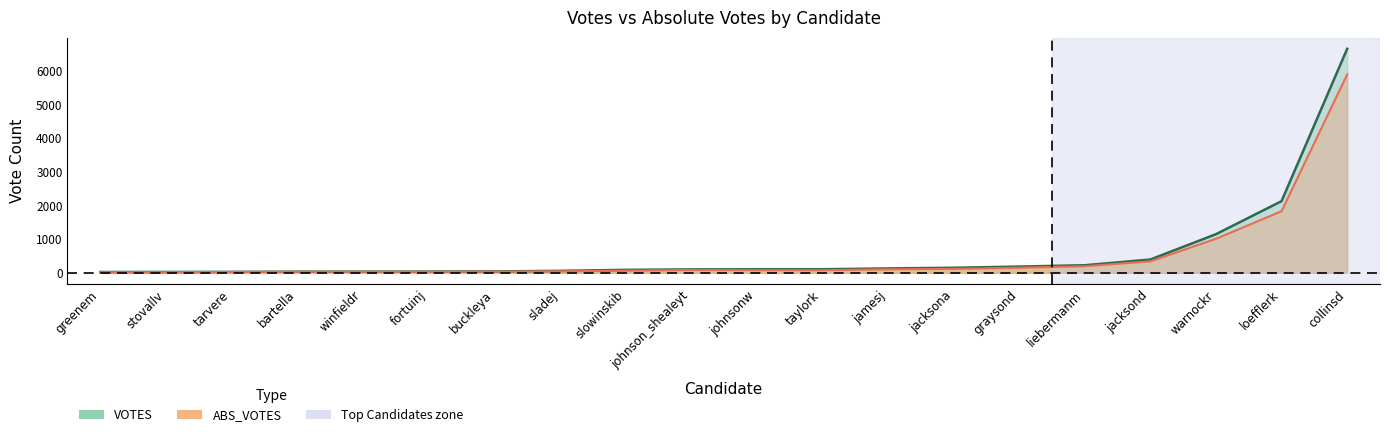

What are all the series names shown in the legend?

VOTES, ABS_VOTES